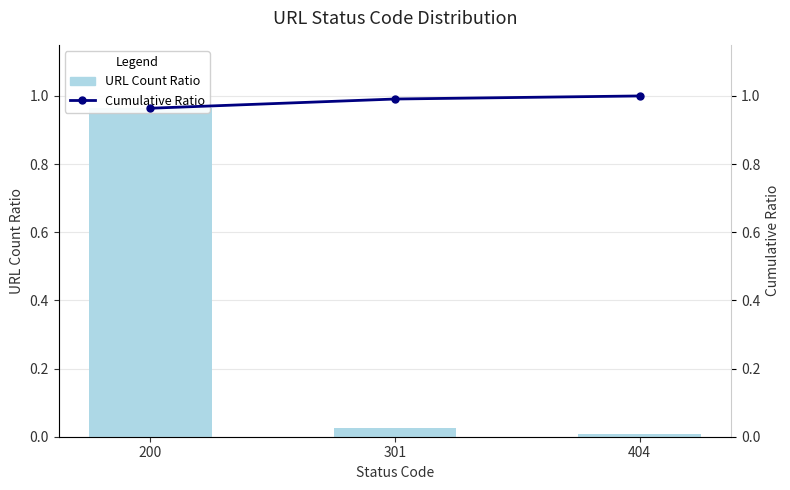

At 404, list the series in order from largest to smallest.

Cumulative Ratio, URL Count (ratio)